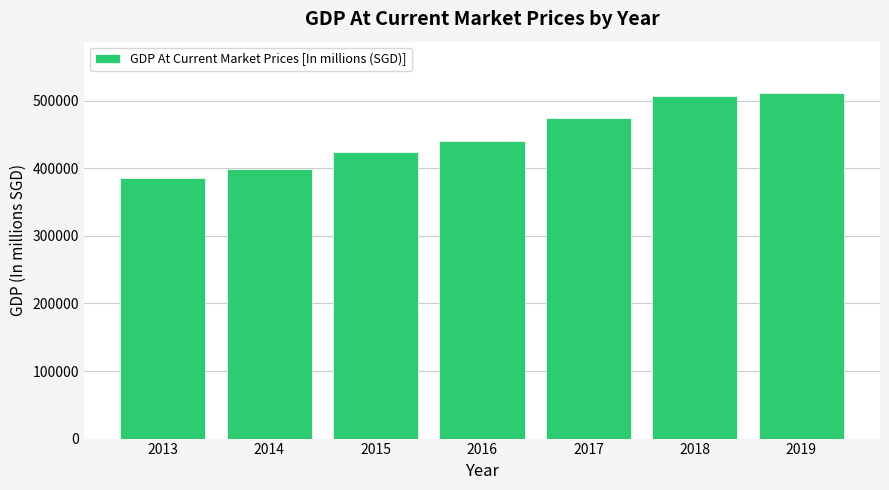

How many values are below 440372?

3